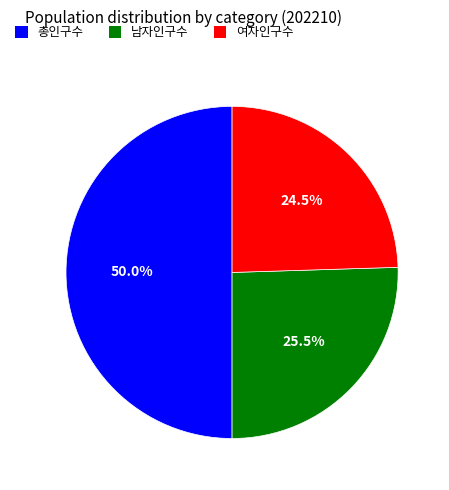

Combined, what portion of the pie is 남자인구수 and 여자인구수?

50.0%